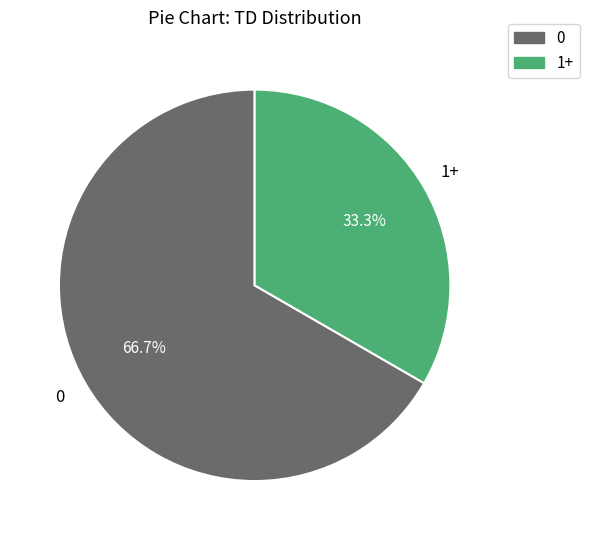

How many slices are in this pie chart?

2